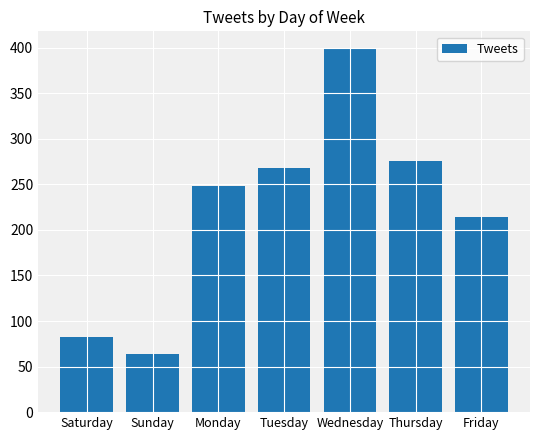

How many values are below 248?

3